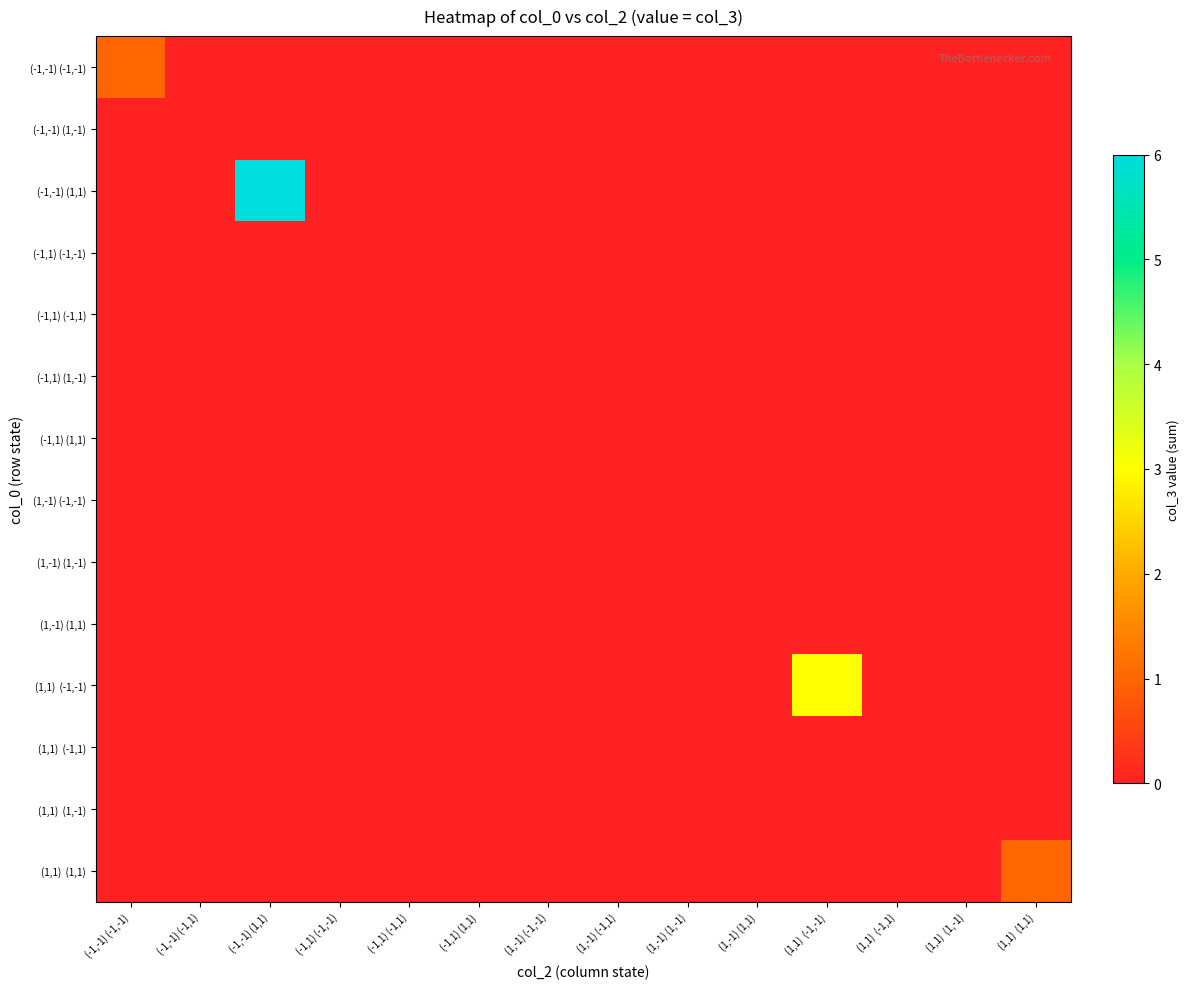

Which series has the largest range (max minus min)?

(-1,-1) (1,1)